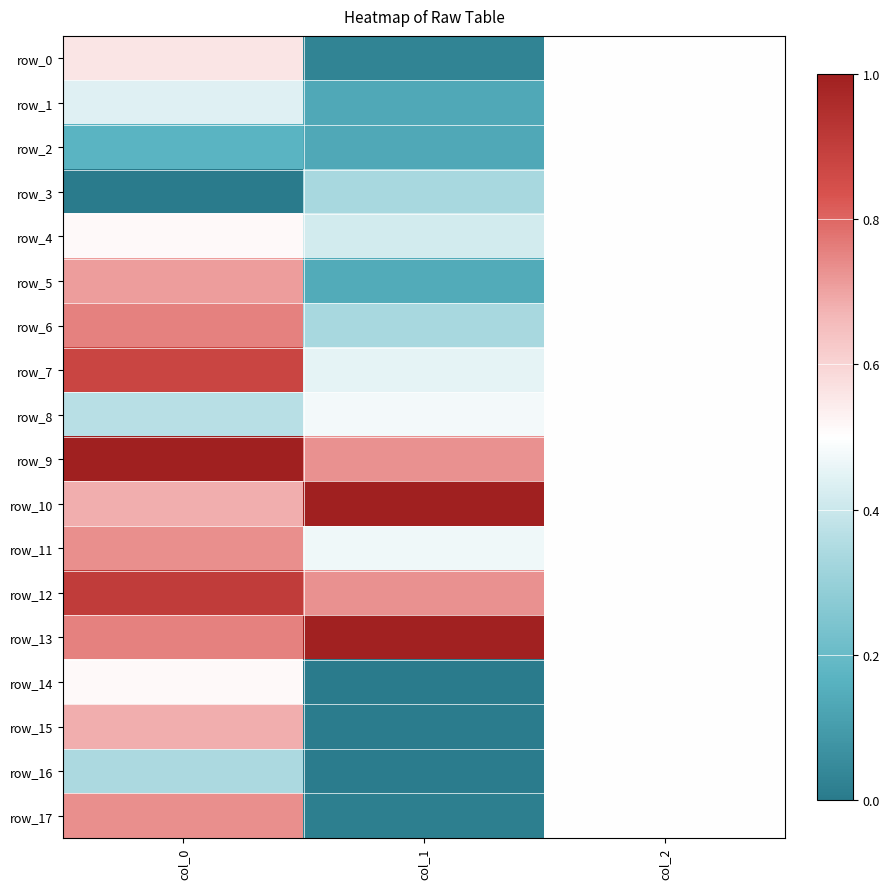

How many series are shown in this chart?

18